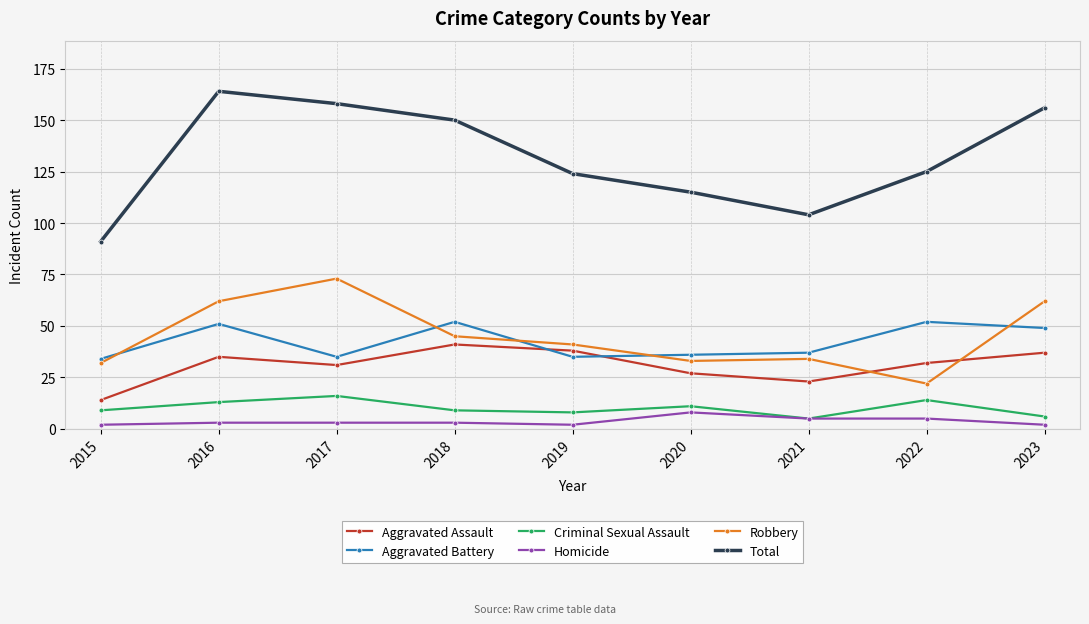

What is the spread (max minus min) of values at 2020?

107